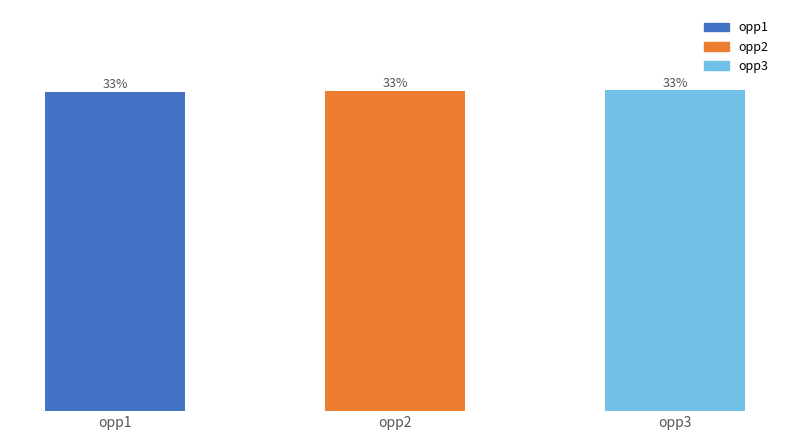

True or false: the data shows 226 at opp3.

False